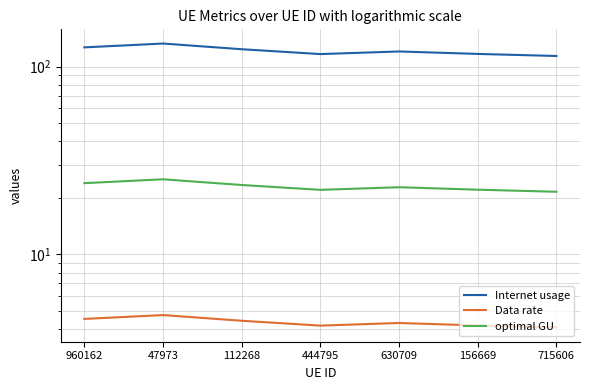

What is the difference between the highest and lowest values at 630709?

116.3